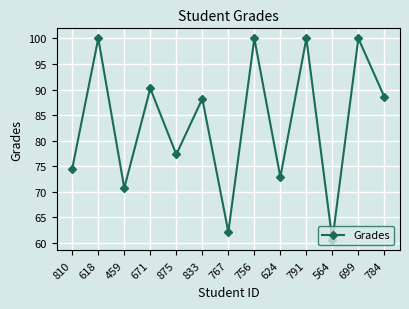

What value does the data have at 564?

60.5